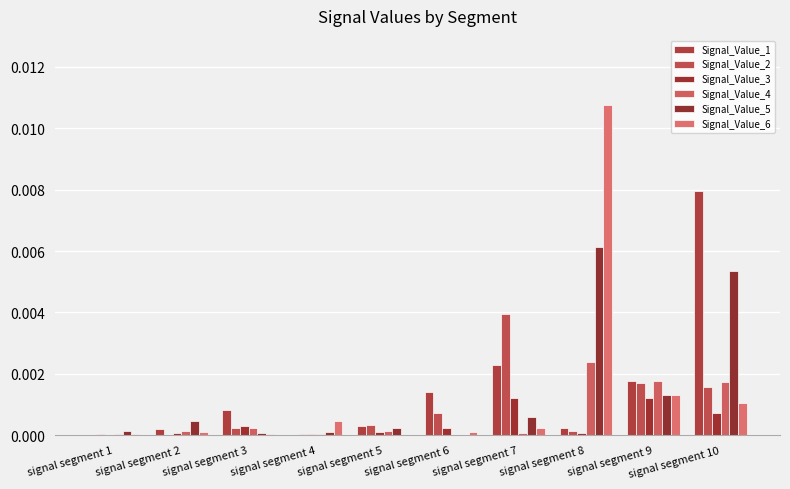

Does the chart contain stacked bars?

No